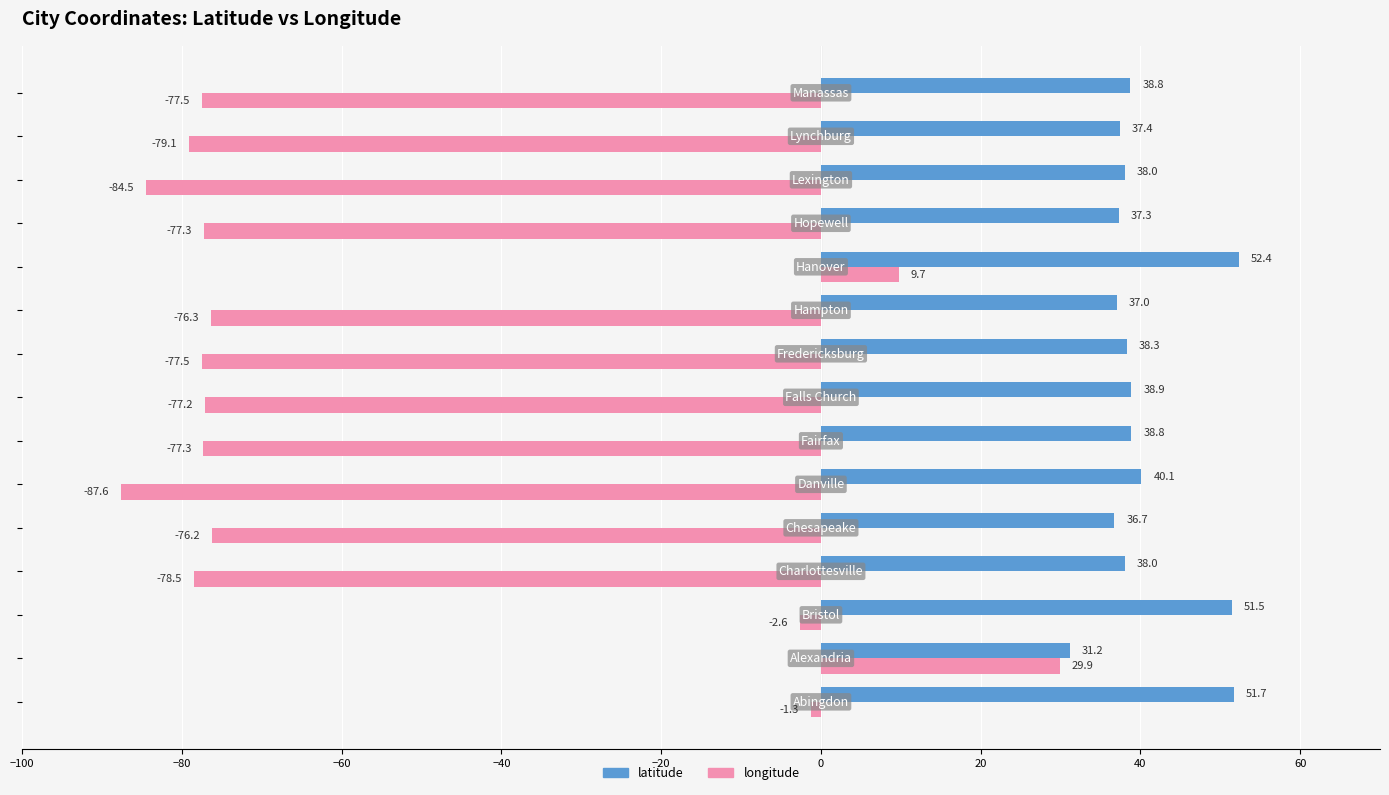

What is the highest value of the latitude series?

52.4